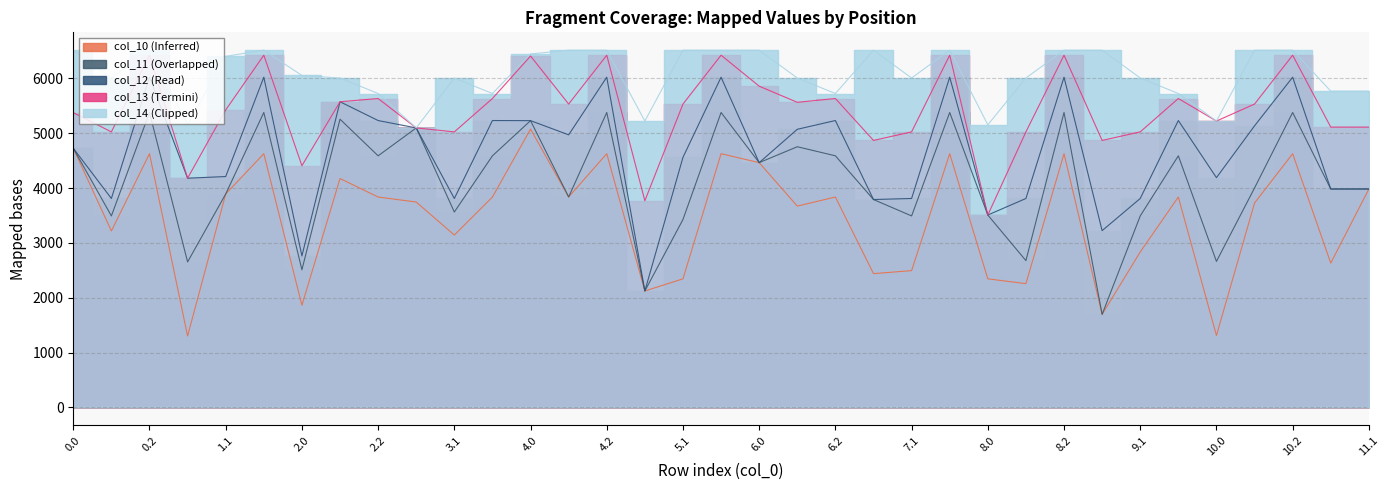

At which category does col_14 reach its first local valley?

0.1